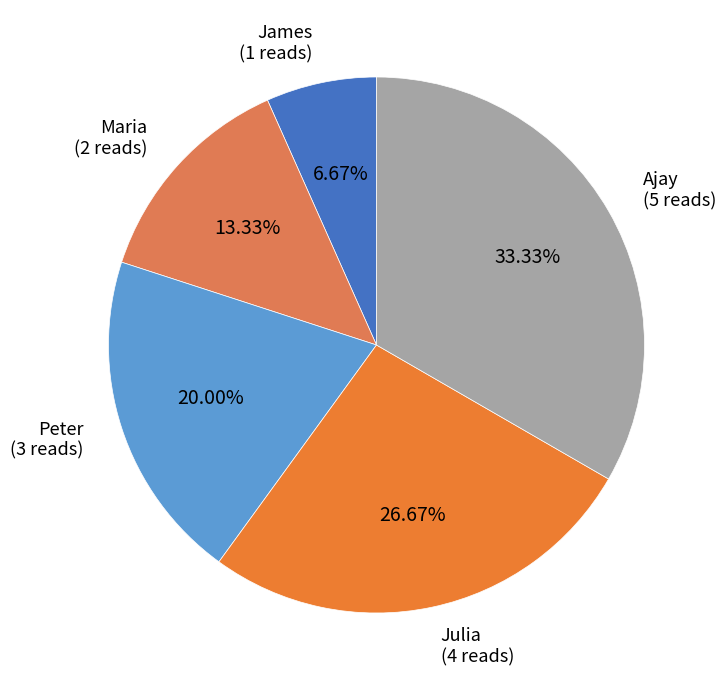

Is there a majority slice in this chart?

No